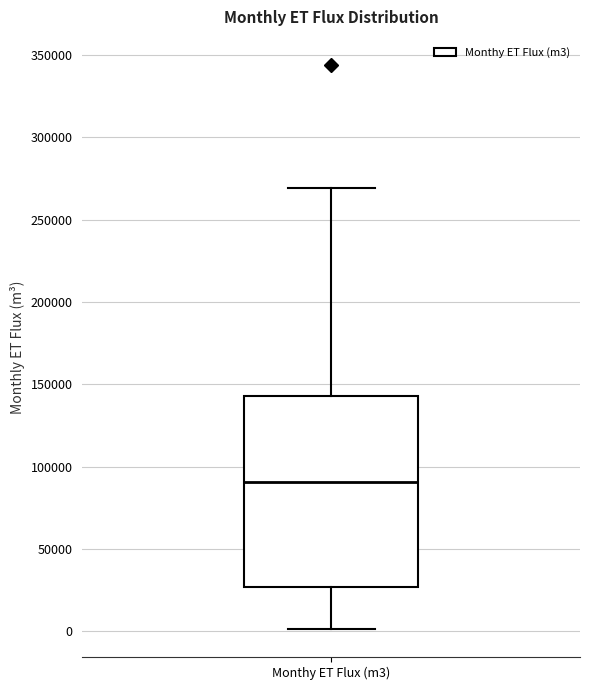

Transcribe this box plot: give where the median line is, the range the box spans, and where the two whiskers end, as read against the y-axis. The values are not printed on the chart, so give them approximately, as read against the axis.

median 90000, box 25000 to 145000, whiskers 0 to 270000